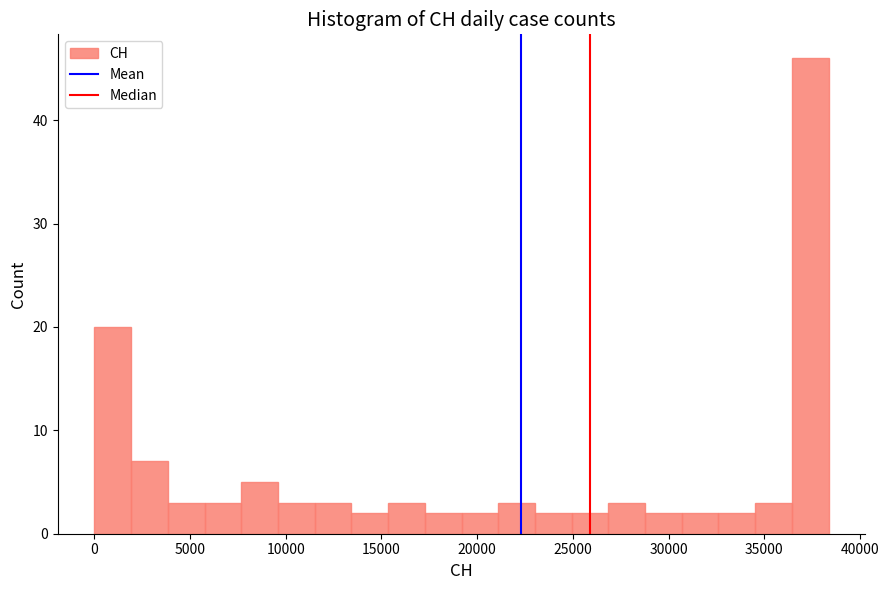

Around what value on the x-axis is the tallest bar? Give the approximate position of its centre, as read against the axis.

37500